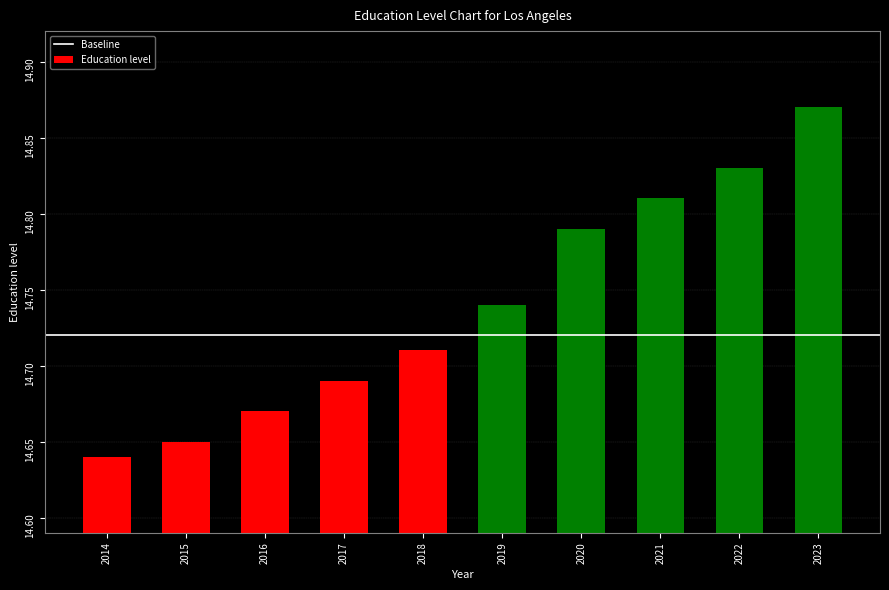

Rank the categories by value from lowest to highest.

2014, 2015, 2016, 2017, 2018, 2019, 2020, 2021, 2022, 2023